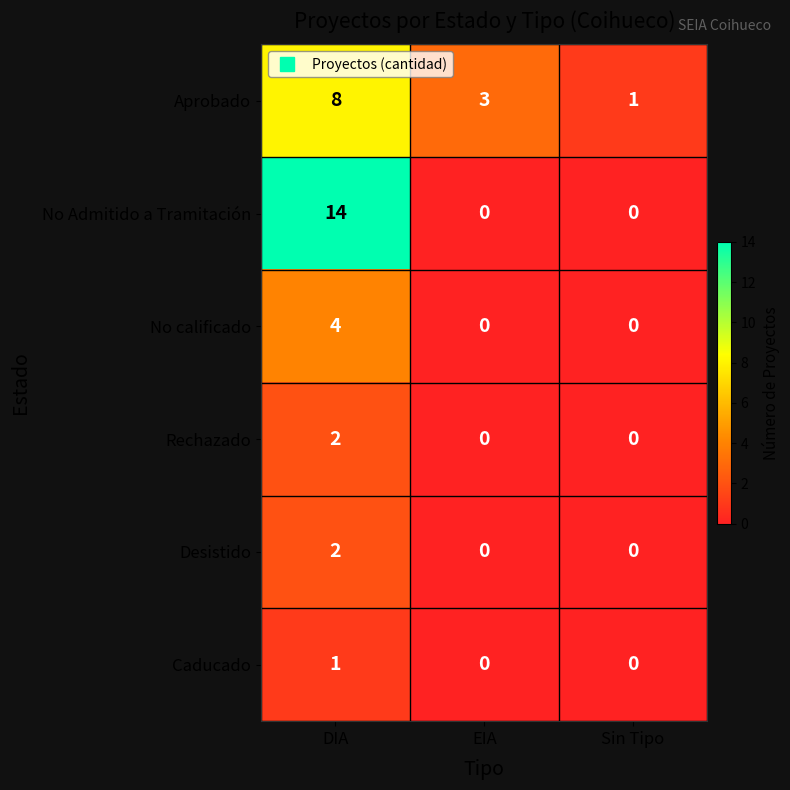

True or false: Desistido has a value of 0 at EIA.

True